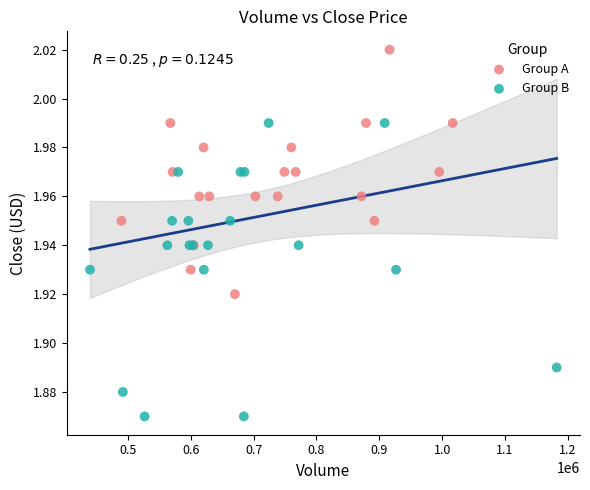

Which series reaches the minimum Y coordinate?

Group B